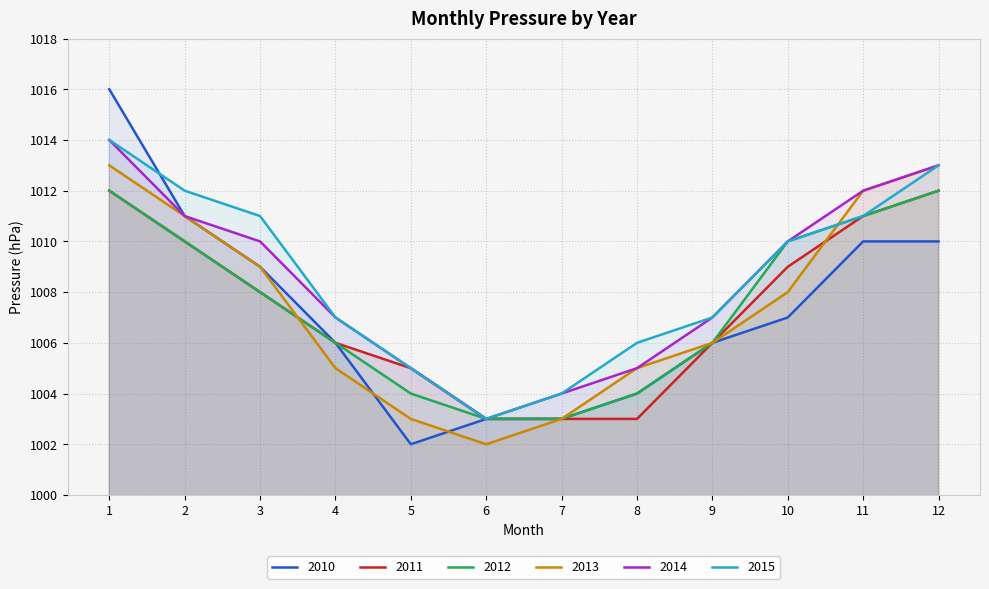

What is the value of the 2013 point at the 11th from the left?

1012